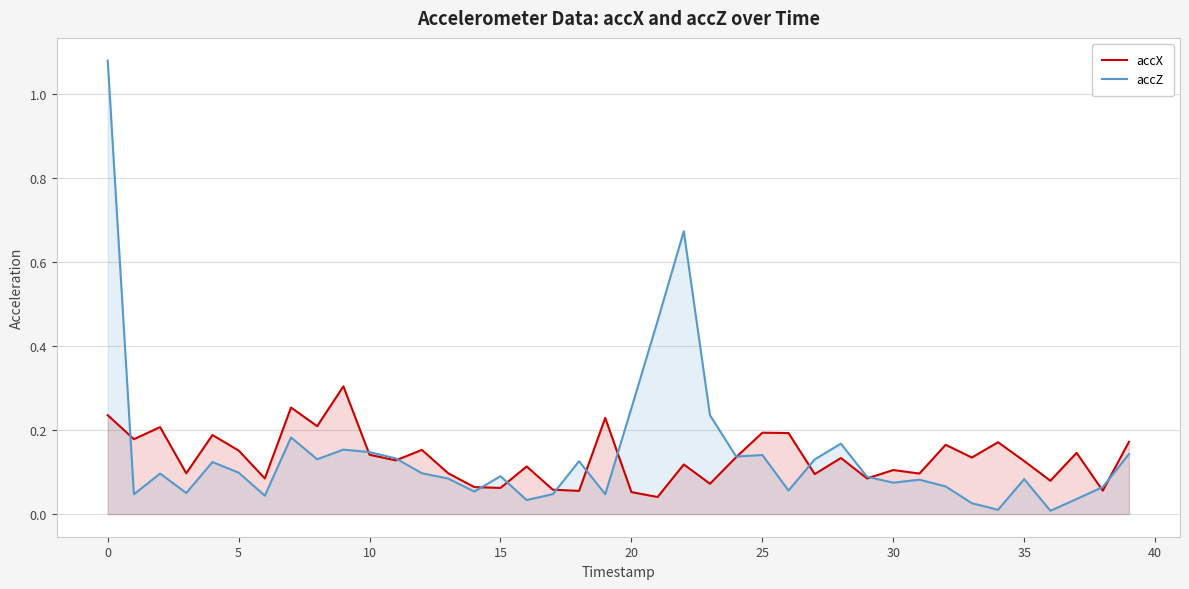

Which series has the largest range (max minus min)?

accZ